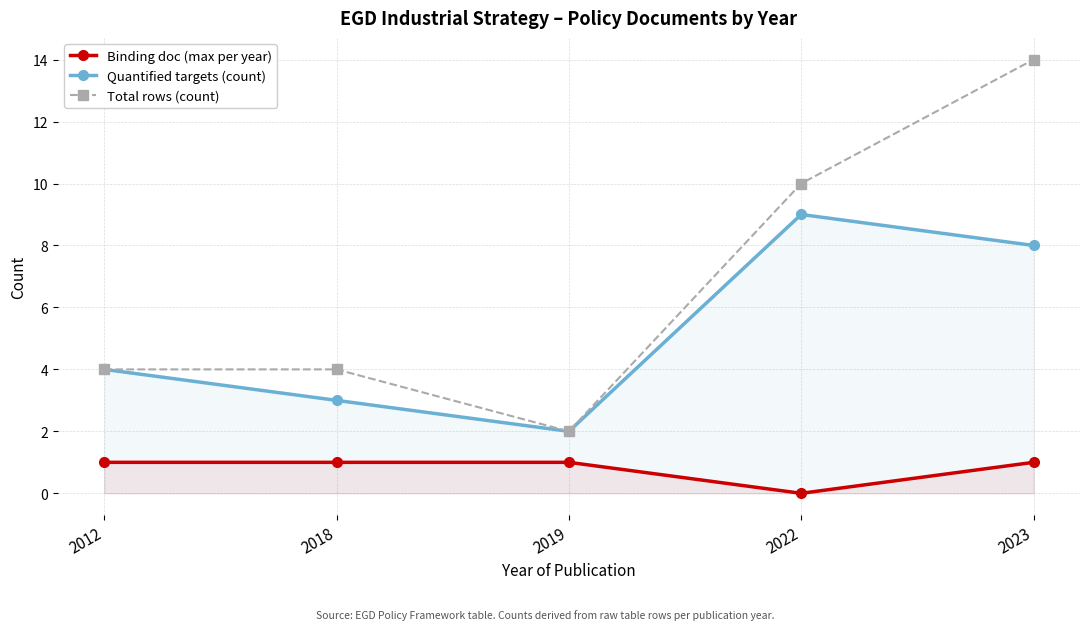

Rank the categories by Quantified targets (count) value from lowest to highest.

2019, 2018, 2012, 2023, 2022